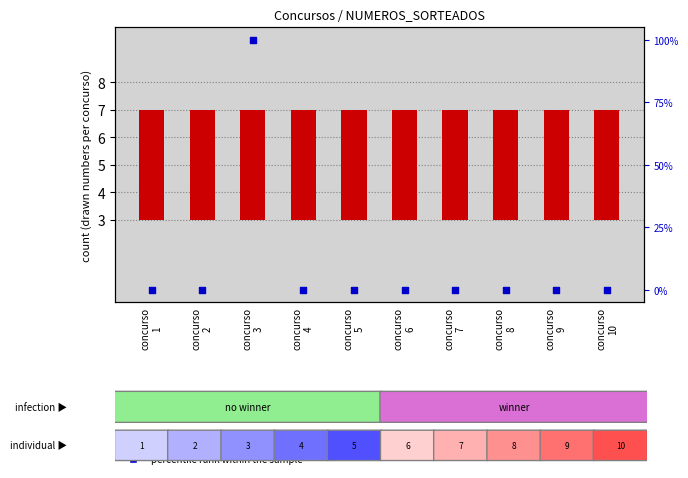

Which series reaches the maximum Y coordinate?

percentile rank within the sample